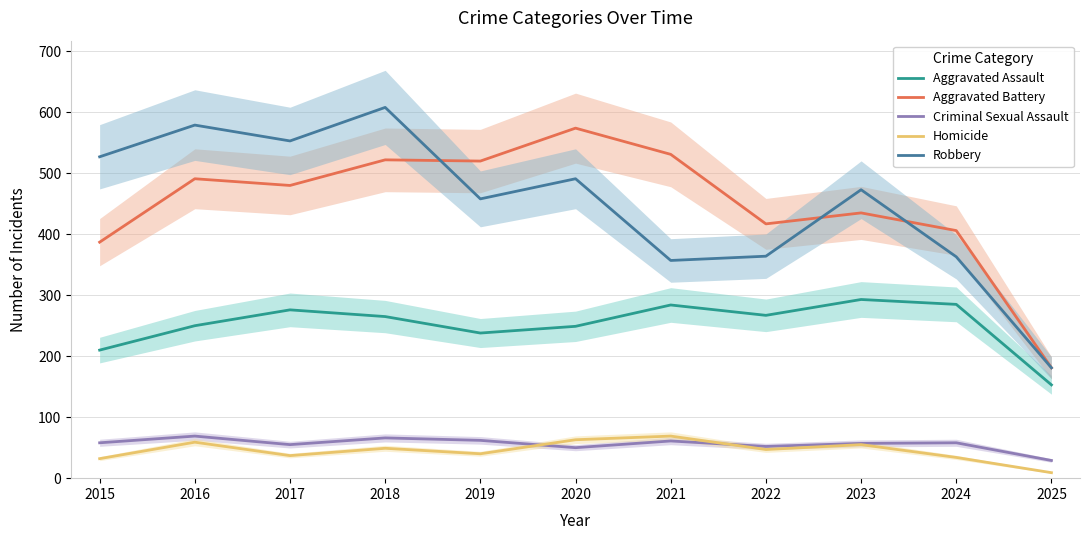

The value of Aggravated Battery at 2020 is 167. True or false?

False